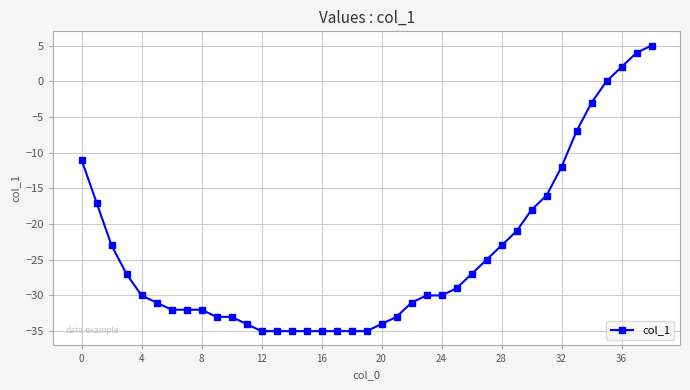

Does the chart have visible grid lines?

Yes